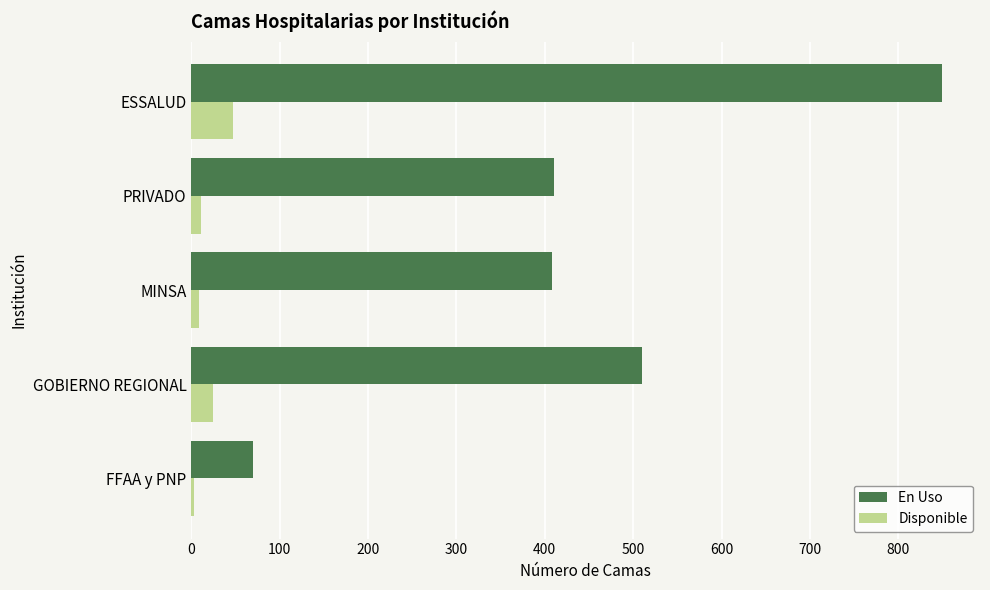

What is the difference between the second highest and second lowest values in the En Uso series?

102